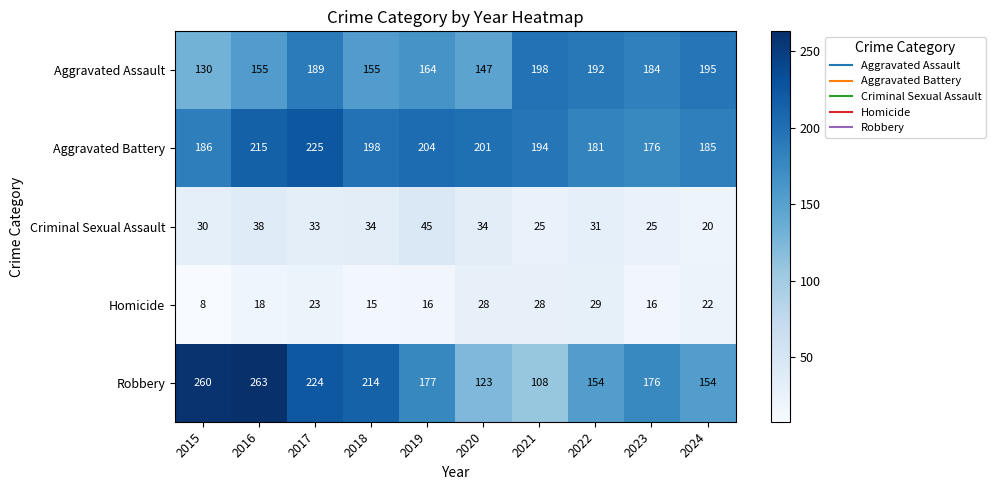

What is the sum of the Aggravated Battery values at 2019 and 2022?

385